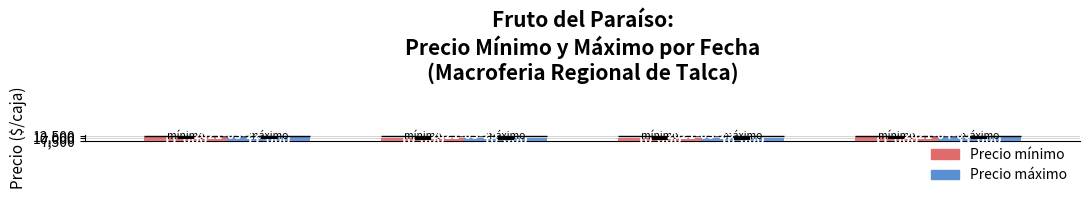

What is the minimum value shown in the chart?

10000